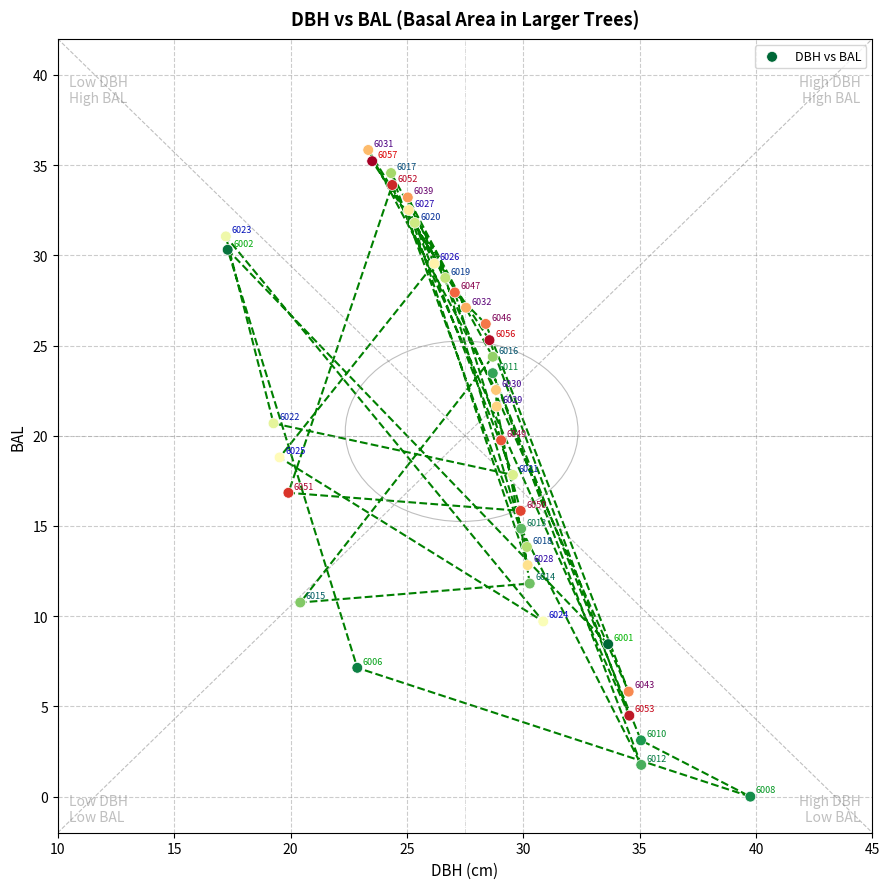

What is the range of X values (max minus min)?

22.5